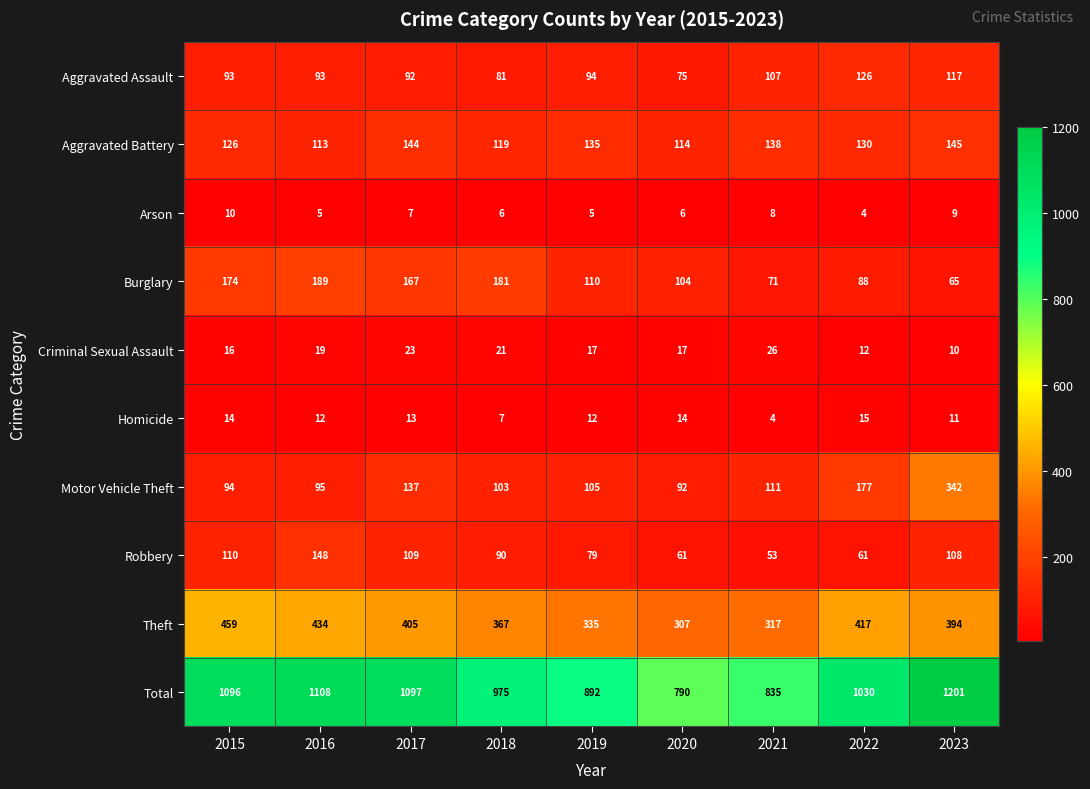

At how many categories does at least one series exceed 987?

5